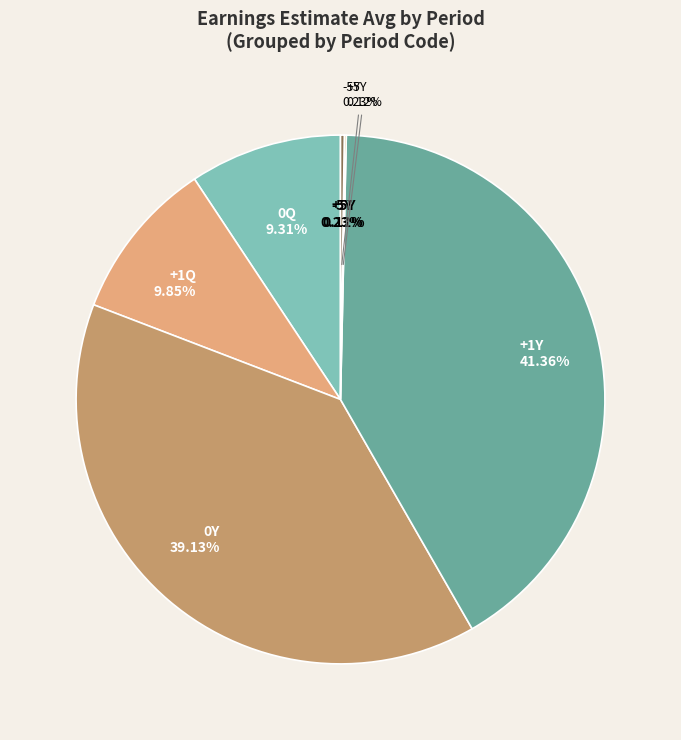

What is the total percentage of 0Y and 0Q?

48.4%